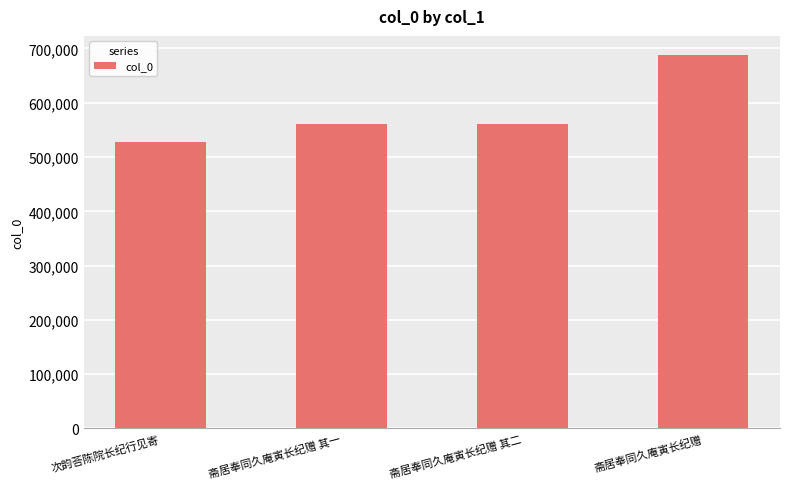

True or false: the data shows 561370 at 斋居奉同久庵寅长纪赠 其二.

True